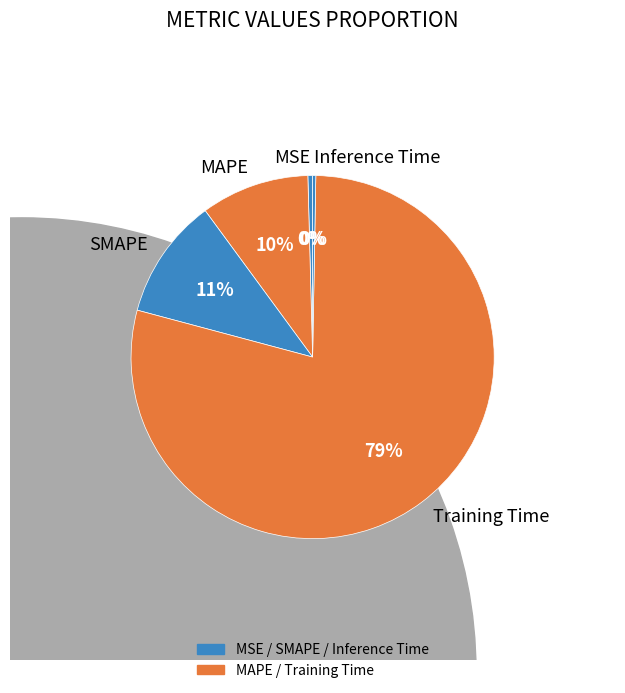

Which has a higher value, SMAPE or MAPE?

SMAPE